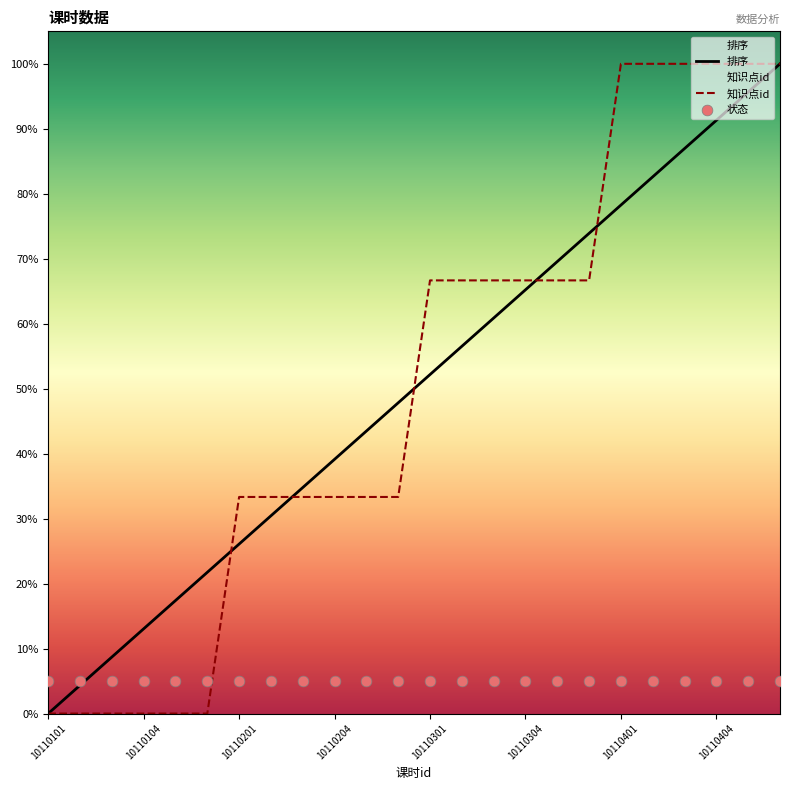

Which series has the largest total across all categories?

排序